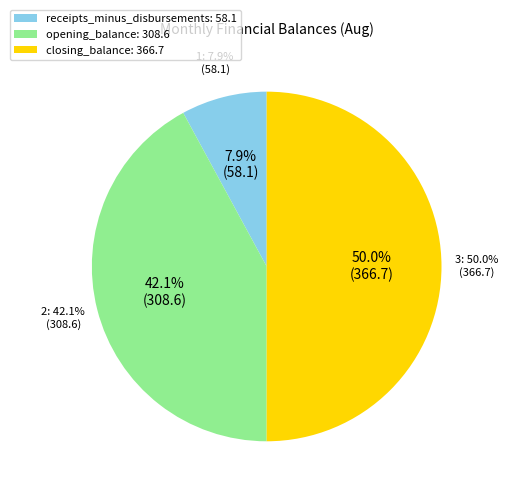

Does any single category account for the majority?

No